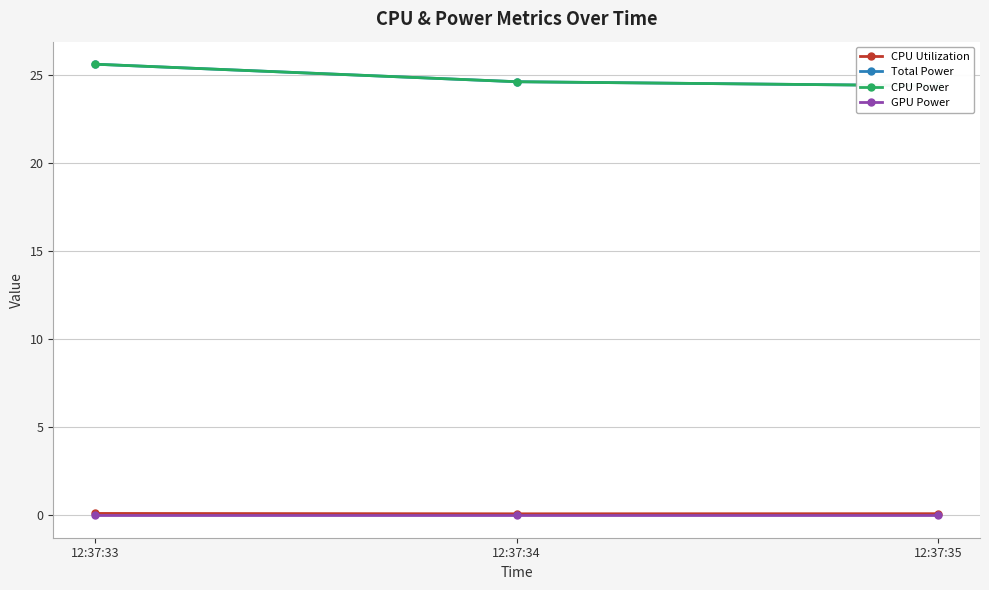

At how many categories does at least one series exceed 19?

3